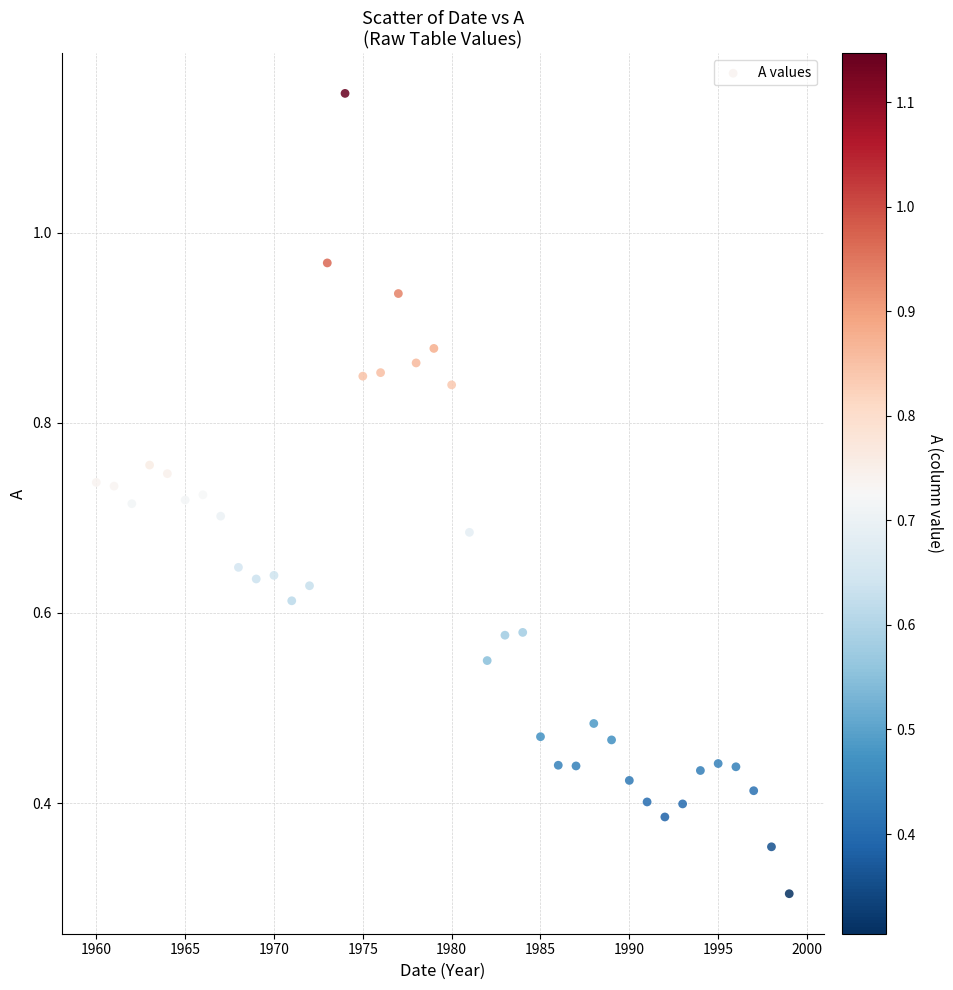

What is the range of X values (max minus min)?

39.0